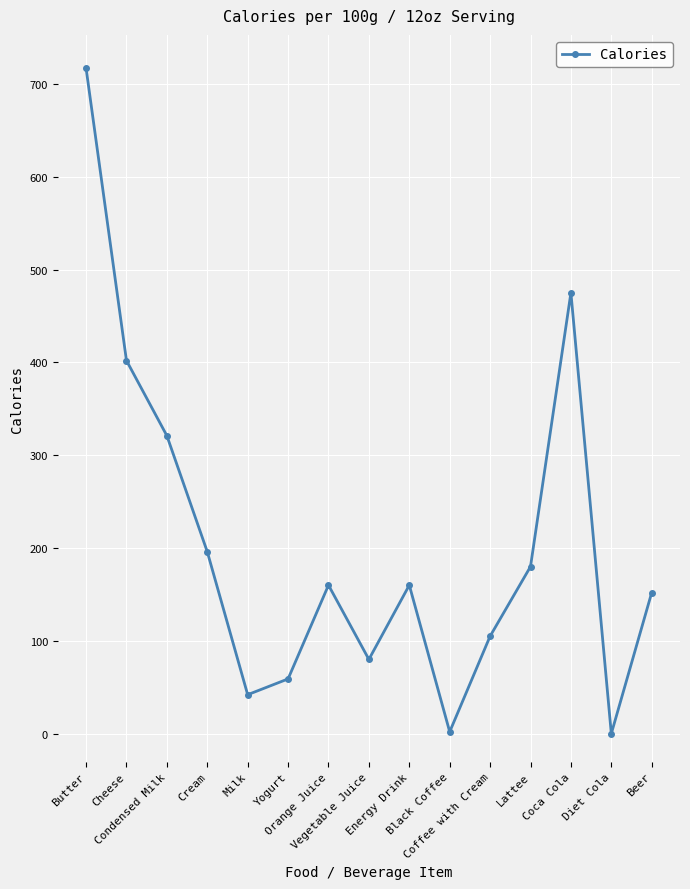

True or false: the data shows 105 at Coffee with Cream.

True